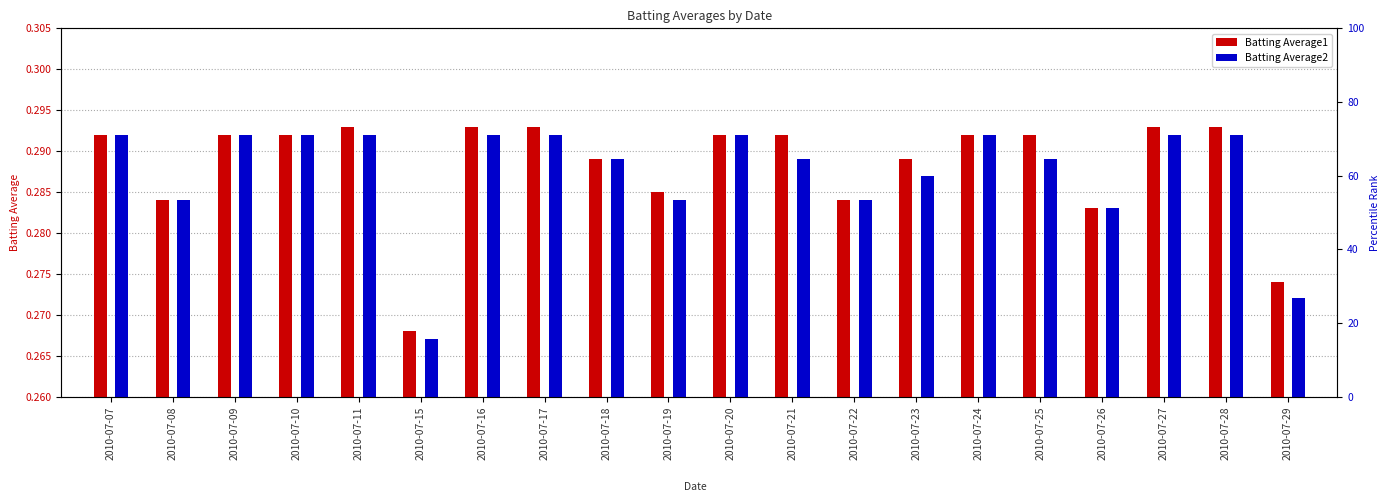

Are the bars horizontal?

No